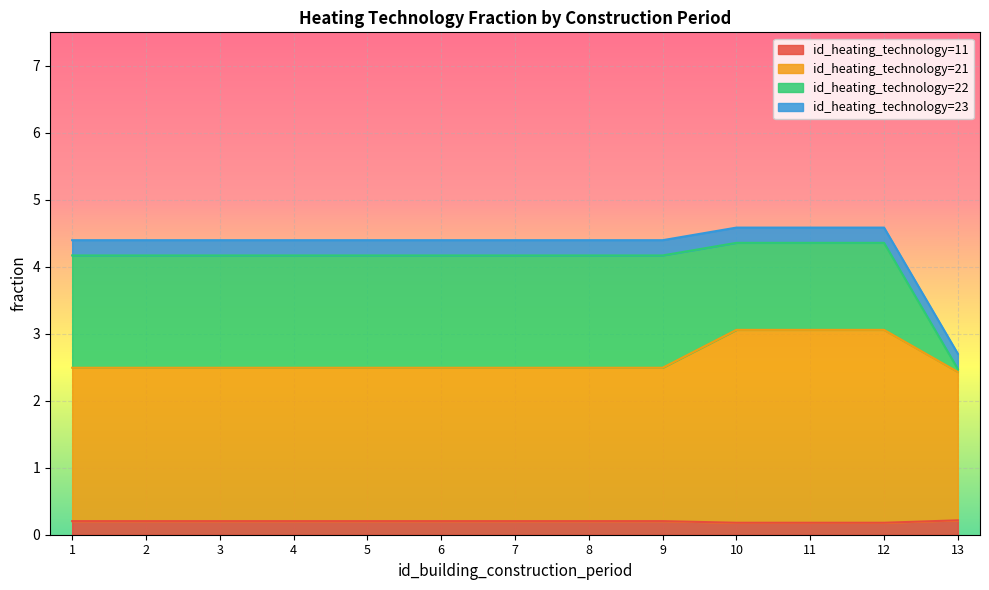

The value of id_heating_technology=11 at 1 is 0.2. True or false?

True